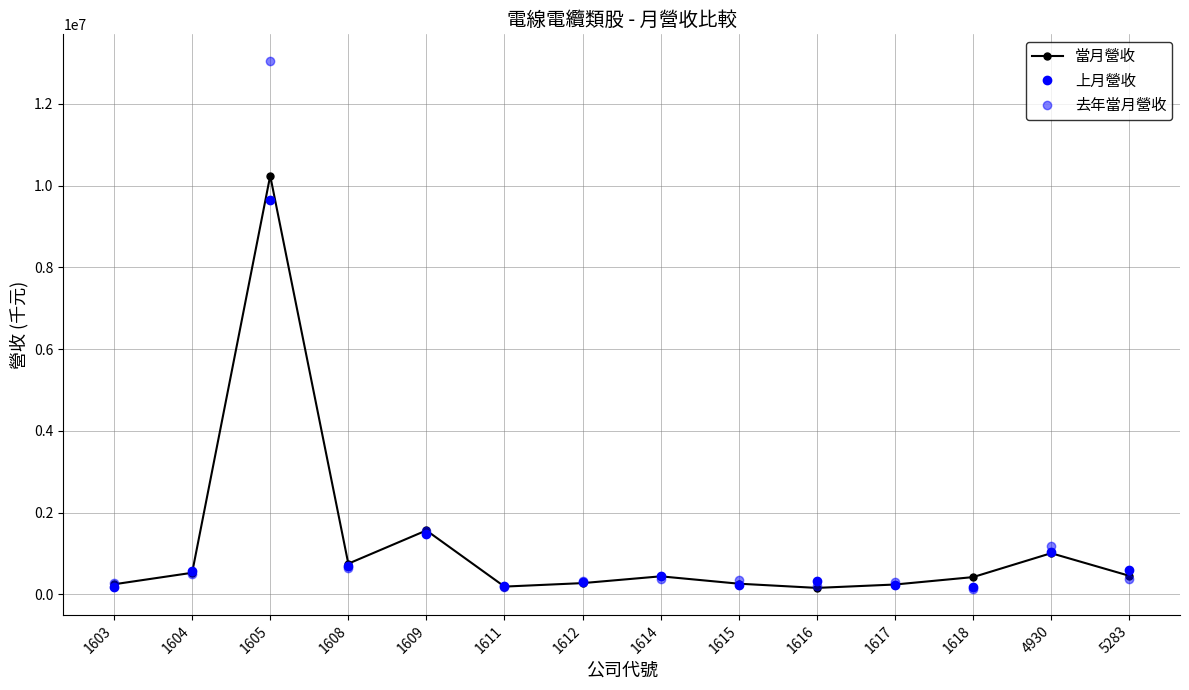

What is the difference between the maximum and second lowest values in the 去年當月營收 series?

12888151